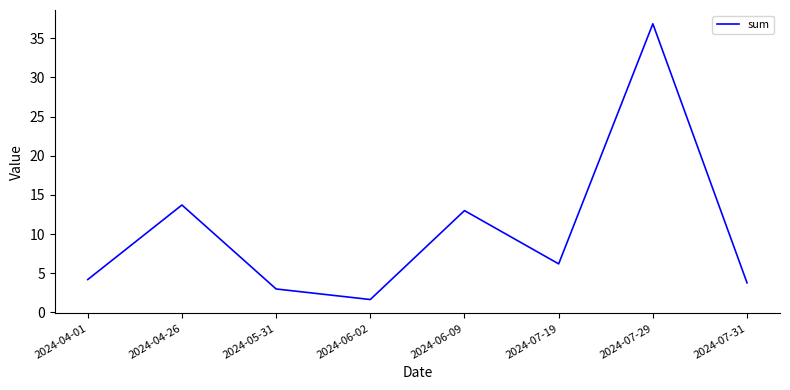

At which label is the value closest to 19?

2024-04-26